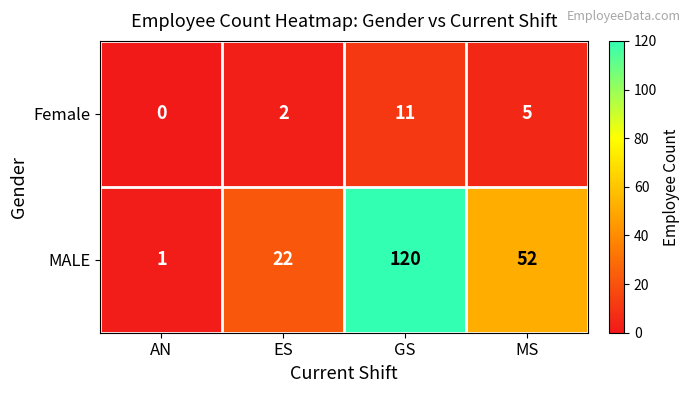

At ES, list the series in order from smallest to largest.

Female, MALE